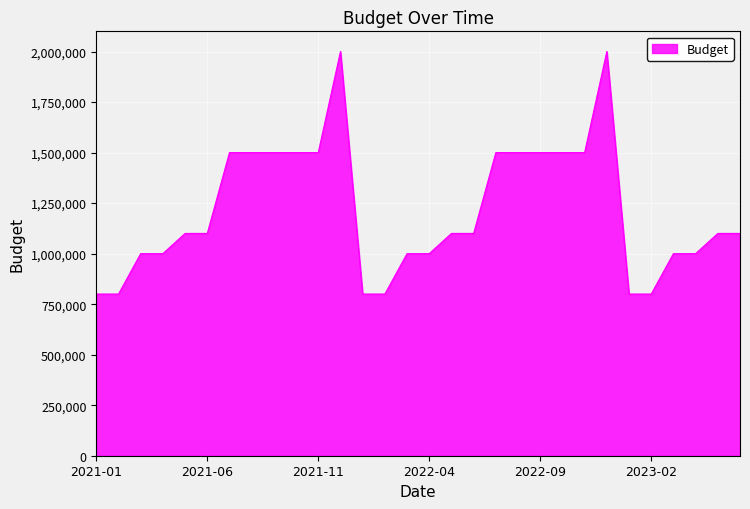

What is the difference between the second highest and second lowest values?

1200000